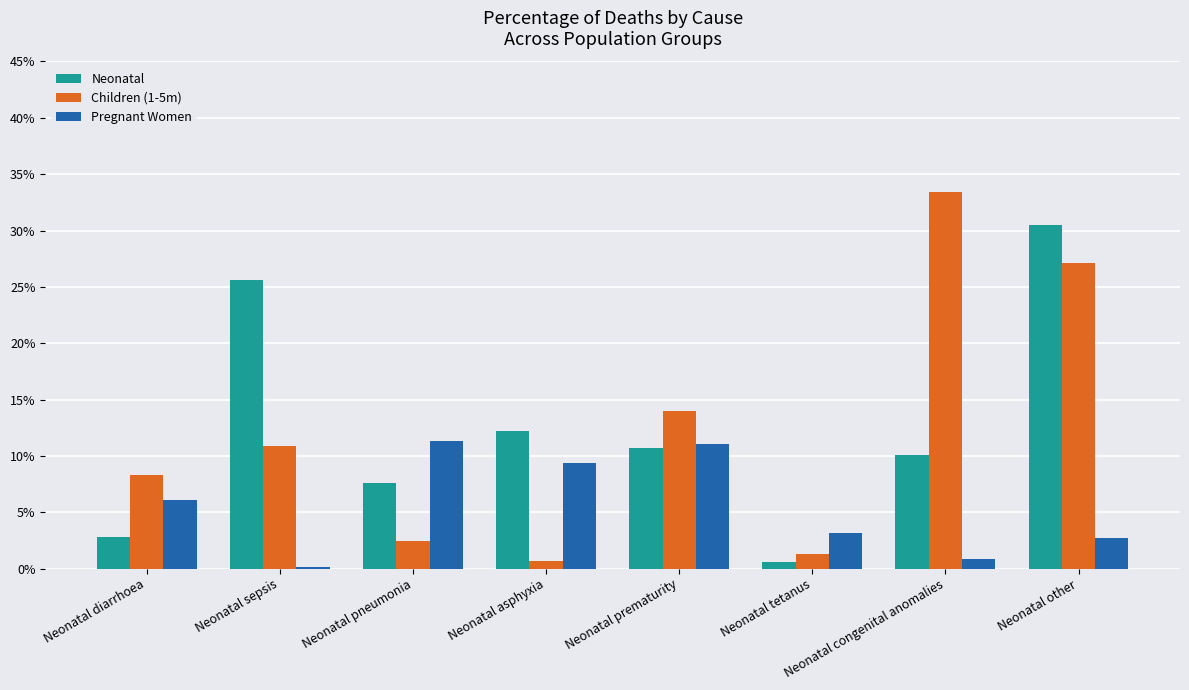

What are all the series names shown in the legend?

Neonatal, Children (1-5m), Pregnant Women